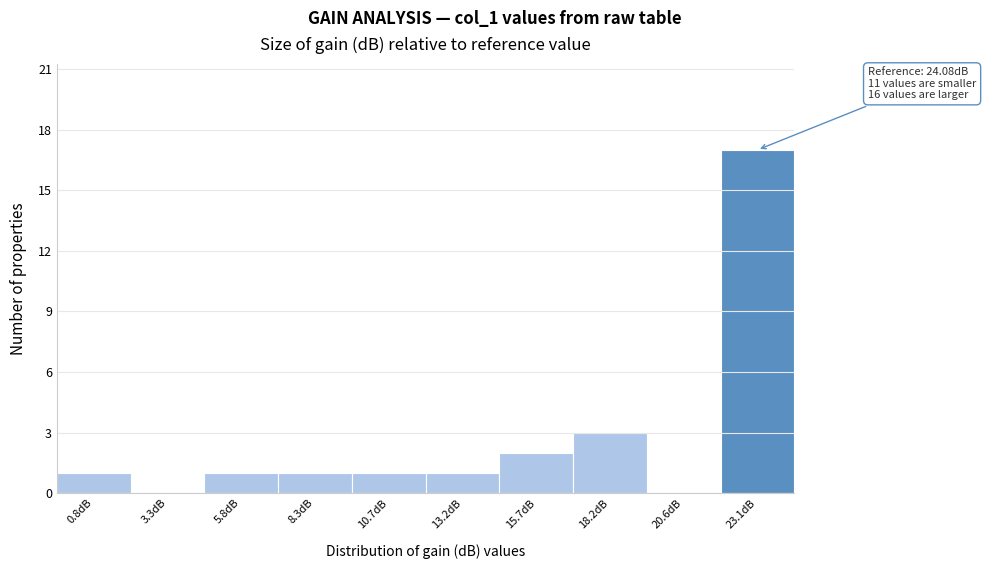

Reading left to right, list all the values displayed in this chart.

0.8dB=1	3.3dB=0	5.8dB=1	8.3dB=1	10.7dB=1	13.2dB=1	15.7dB=2	18.2dB=3	20.6dB=0	23.1dB=17